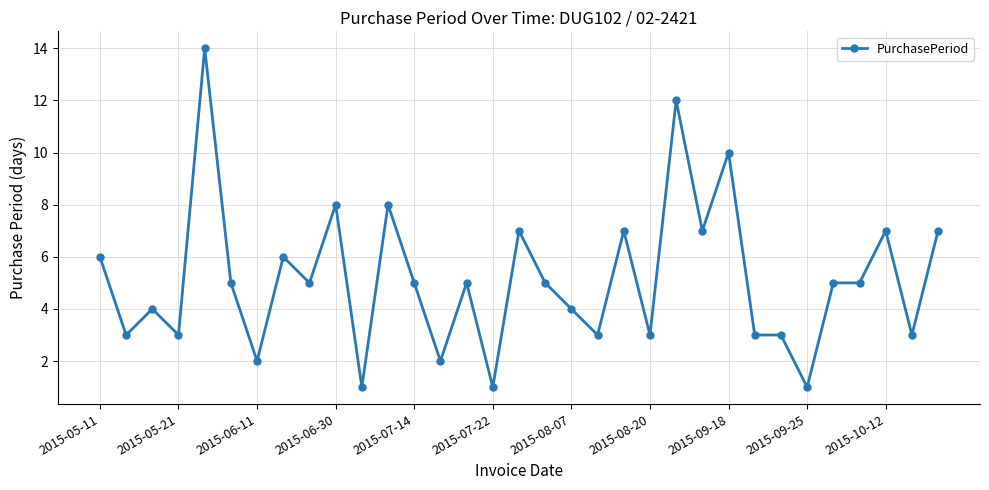

What is the average value?

5